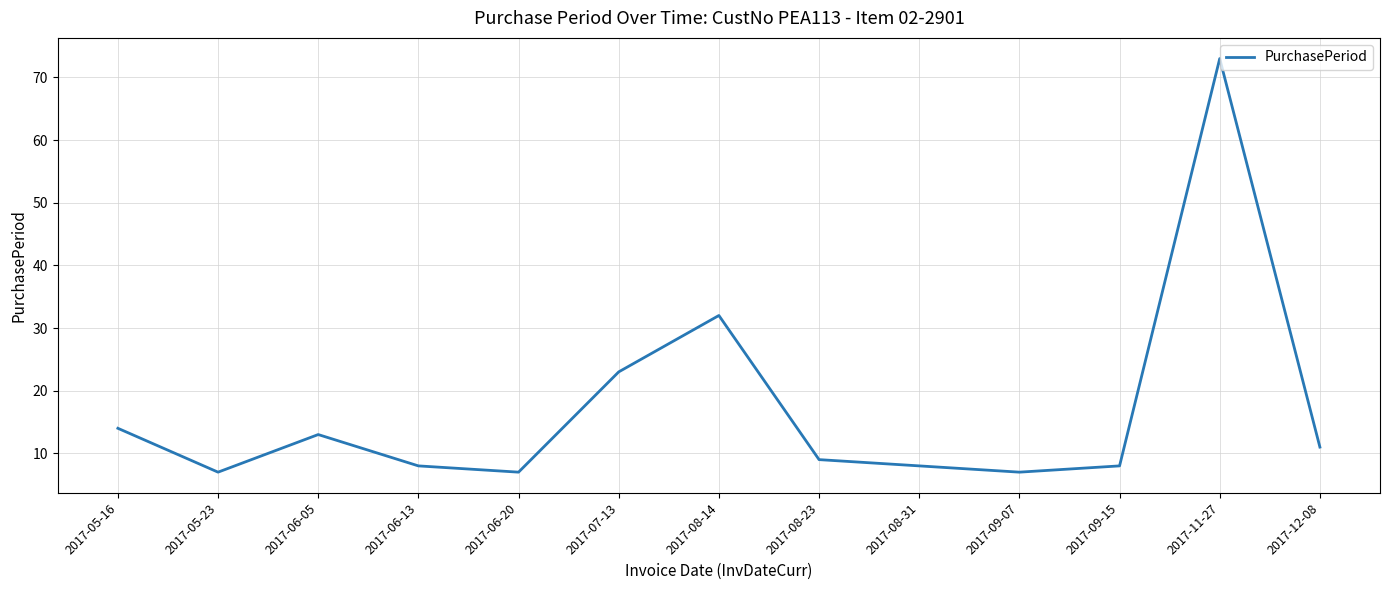

What is the difference between the values at 2017-06-13 and 2017-06-05?

5